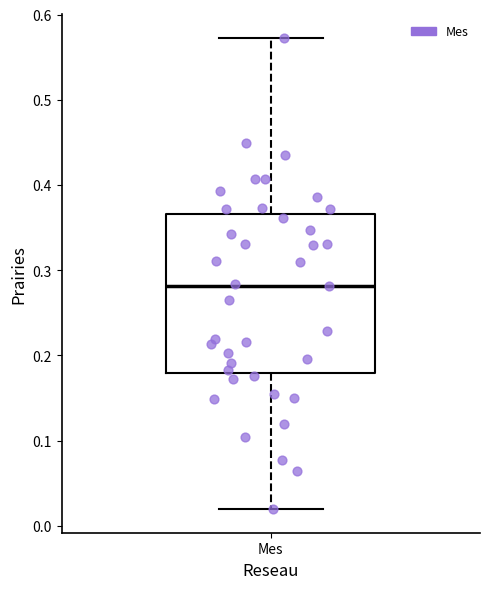

Read this box plot against the y-axis: the position of the median line, the range covered by the box, and the ends of both whiskers. The values are not printed on the chart, so give them approximately, as read against the axis.

median 0.28, box 0.18 to 0.37, whiskers 0.02 to 0.57